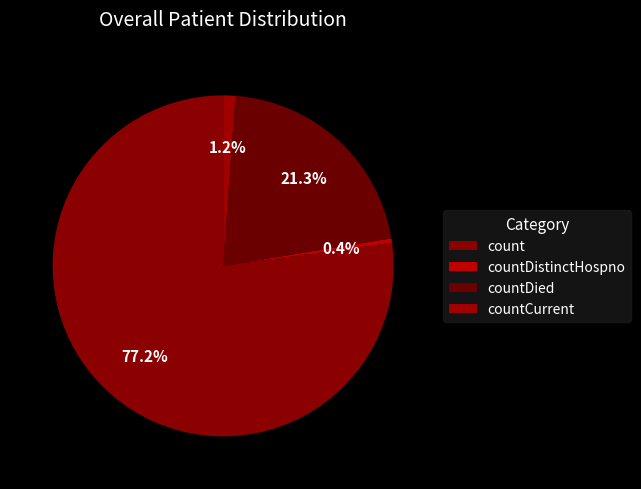

Count the number of slices in the pie.

4